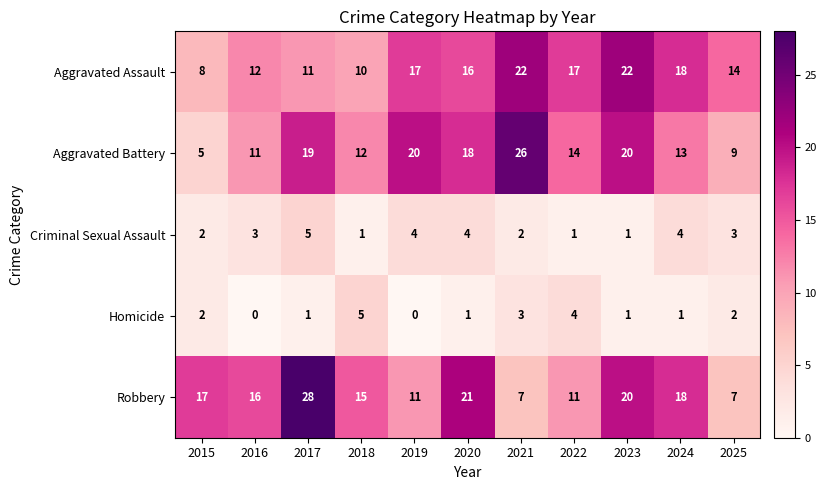

What is the spread (max minus min) of values at 2023?

21